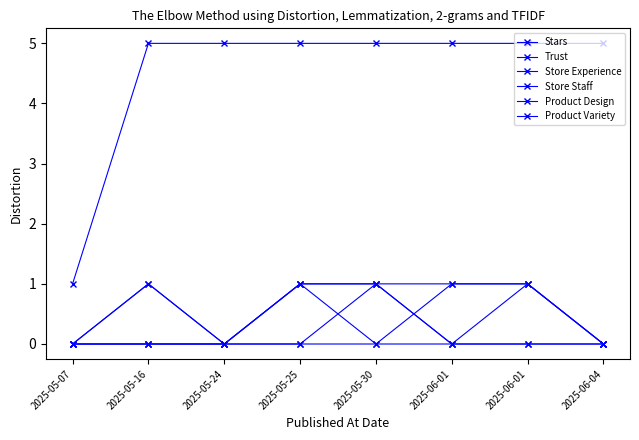

List the labels in order of Store Experience value, smallest first.

2025-05-07, 2025-05-24, 2025-05-25, 2025-06-01, 2025-06-01, 2025-06-04, 2025-05-16, 2025-05-30